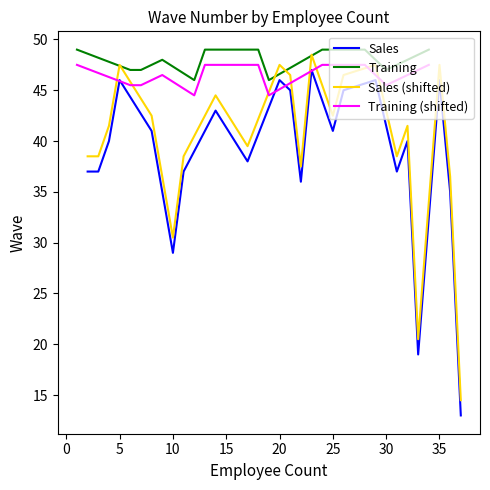

Is it true that Sales equals 7.9 at 10?

False